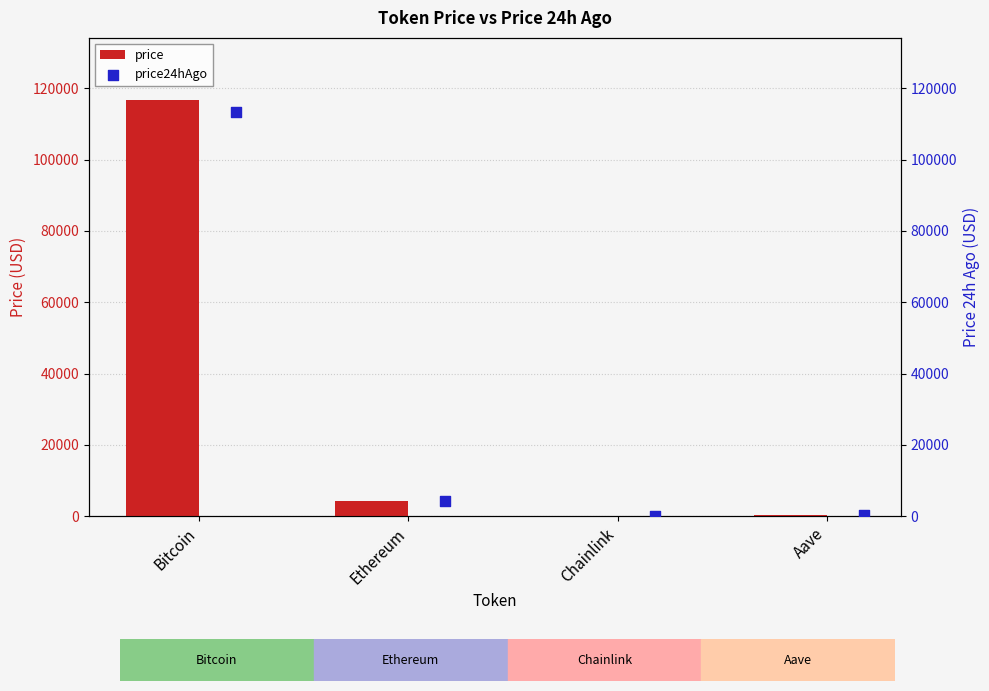

Is it true that price equals 158874.5 at Bitcoin?

False